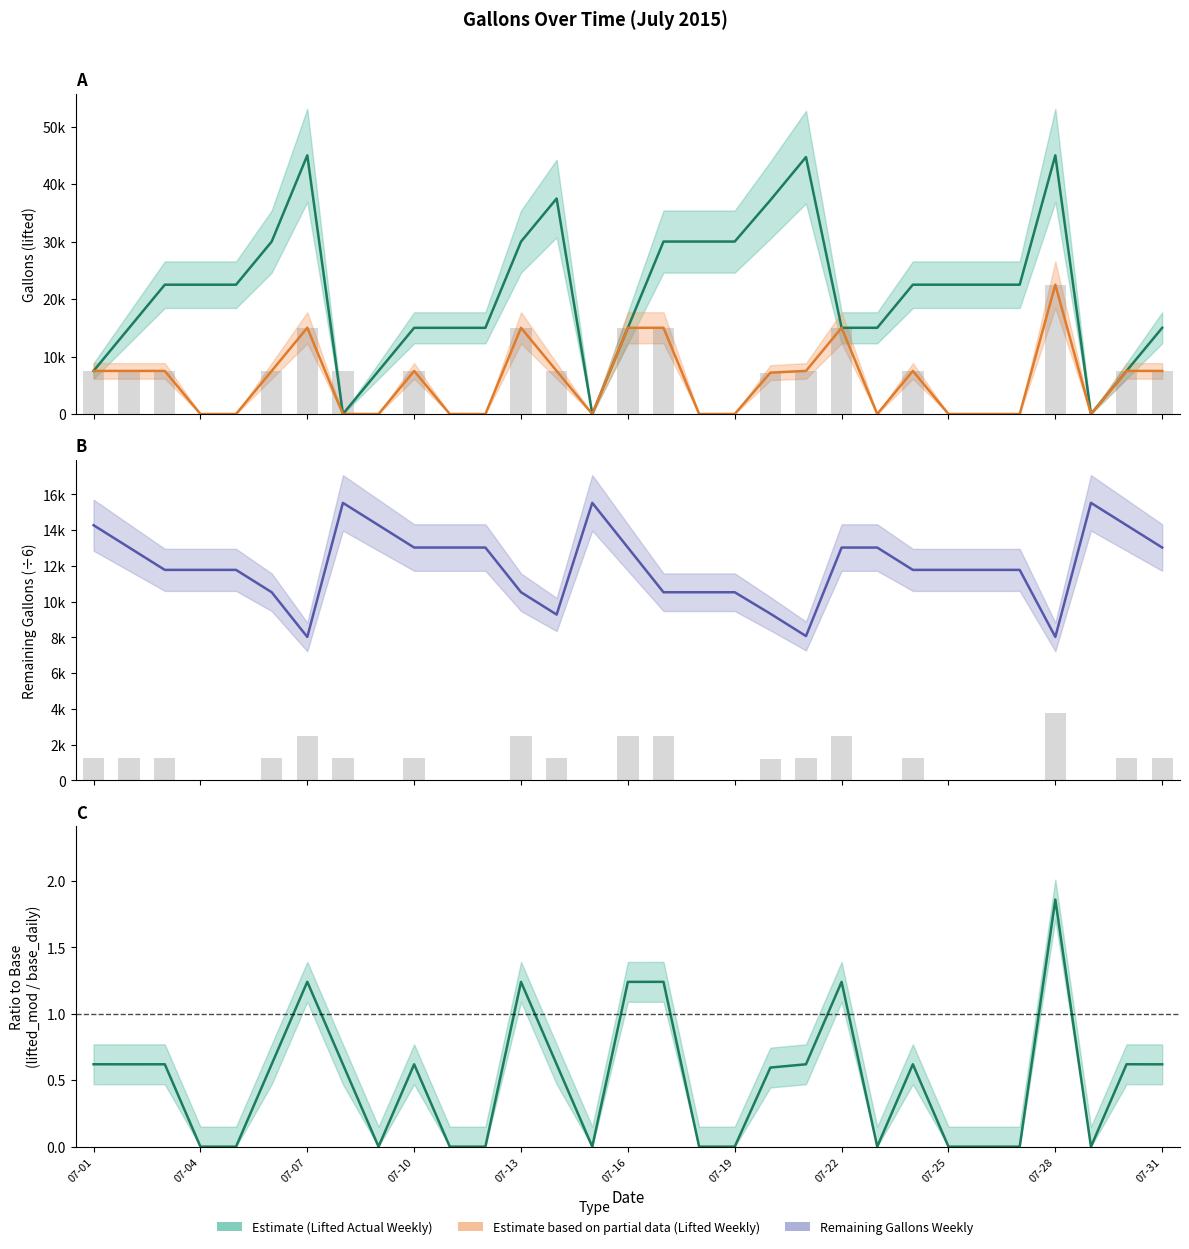

At how many categories does at least one series exceed 34267?

5